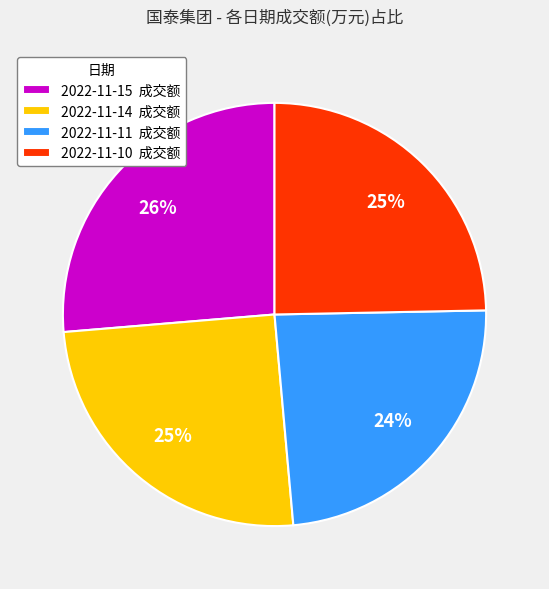

Does 2022-11-15 account for over 50% of the chart?

No